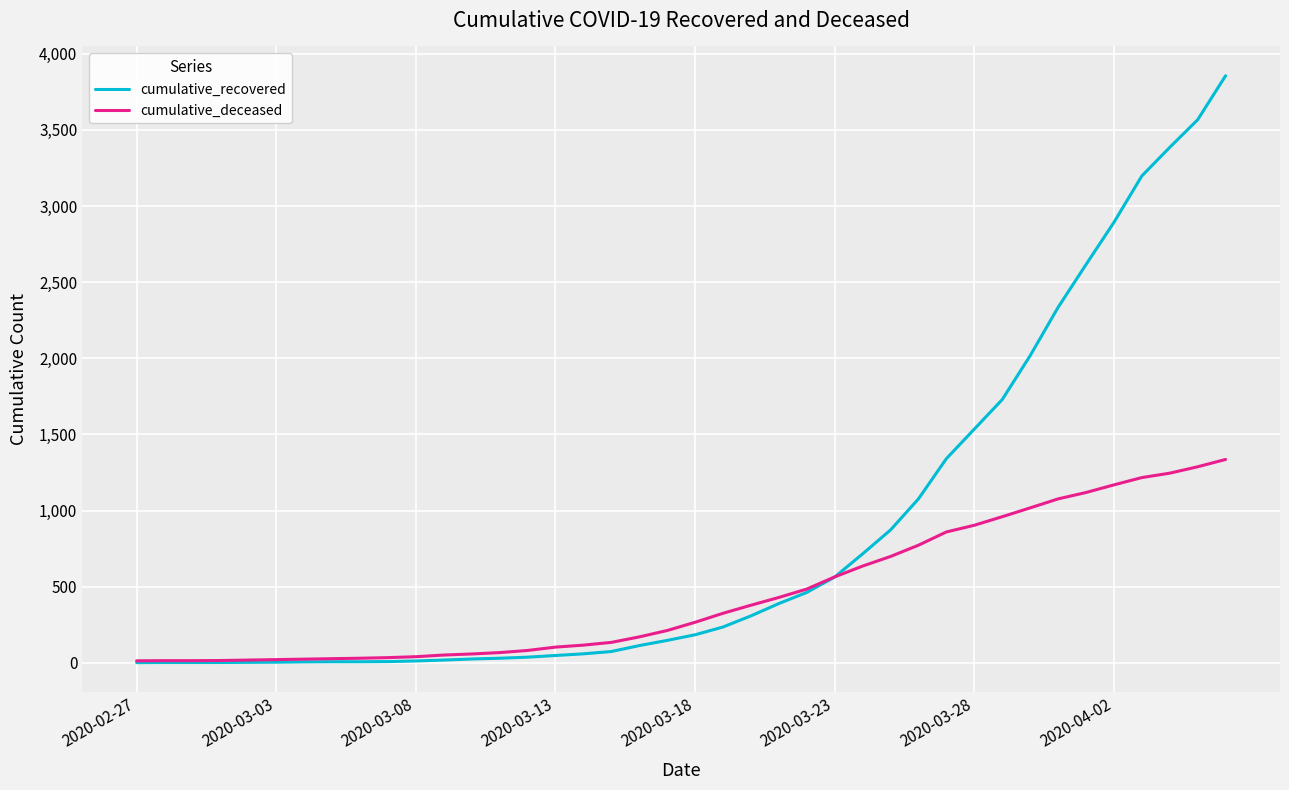

Does the chart have visible grid lines?

Yes